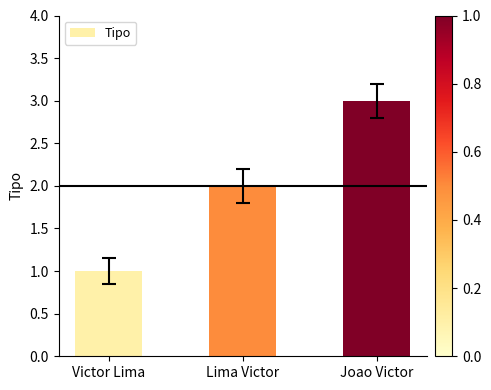

What is the difference between the maximum and minimum values?

2